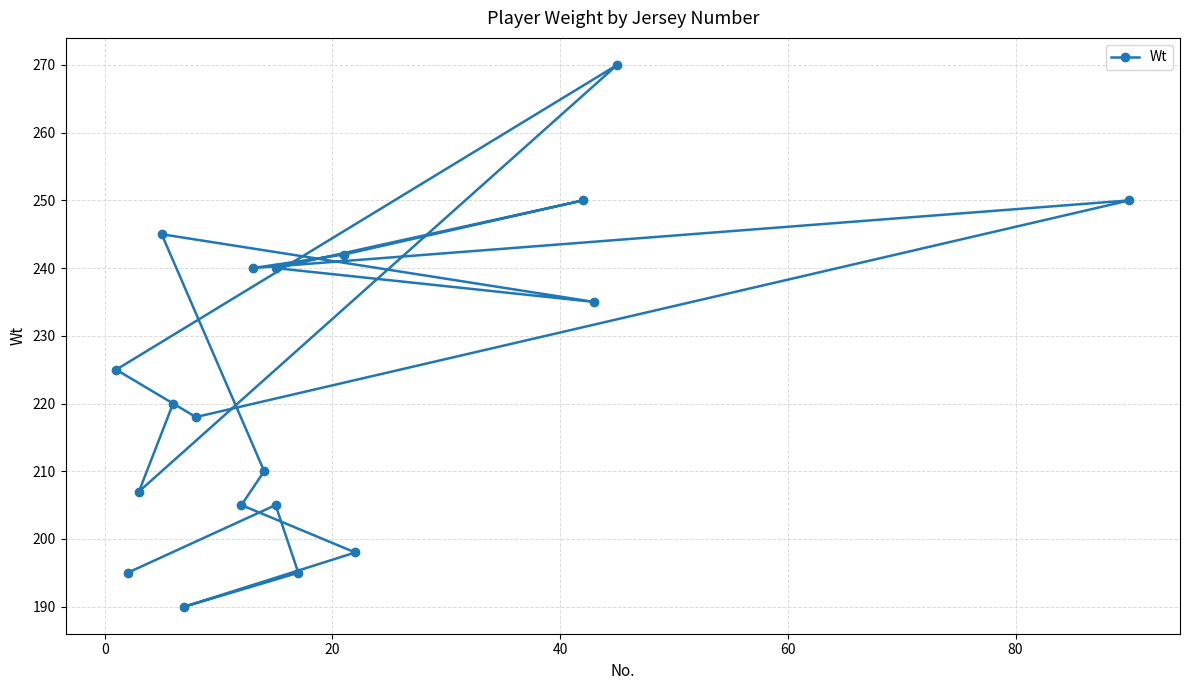

Does the chart display data point markers on the line(s)?

Yes